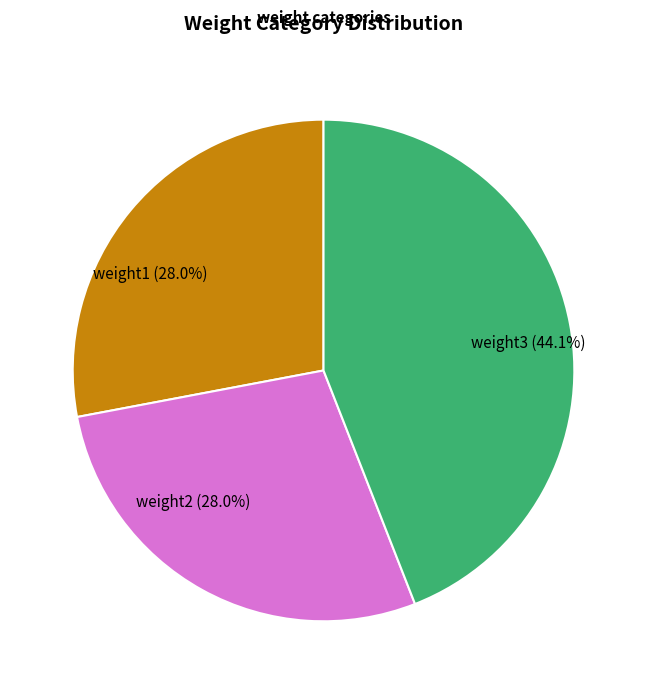

To the nearest percent, what is the difference between the weight3 and weight2 slice percentages?

16%